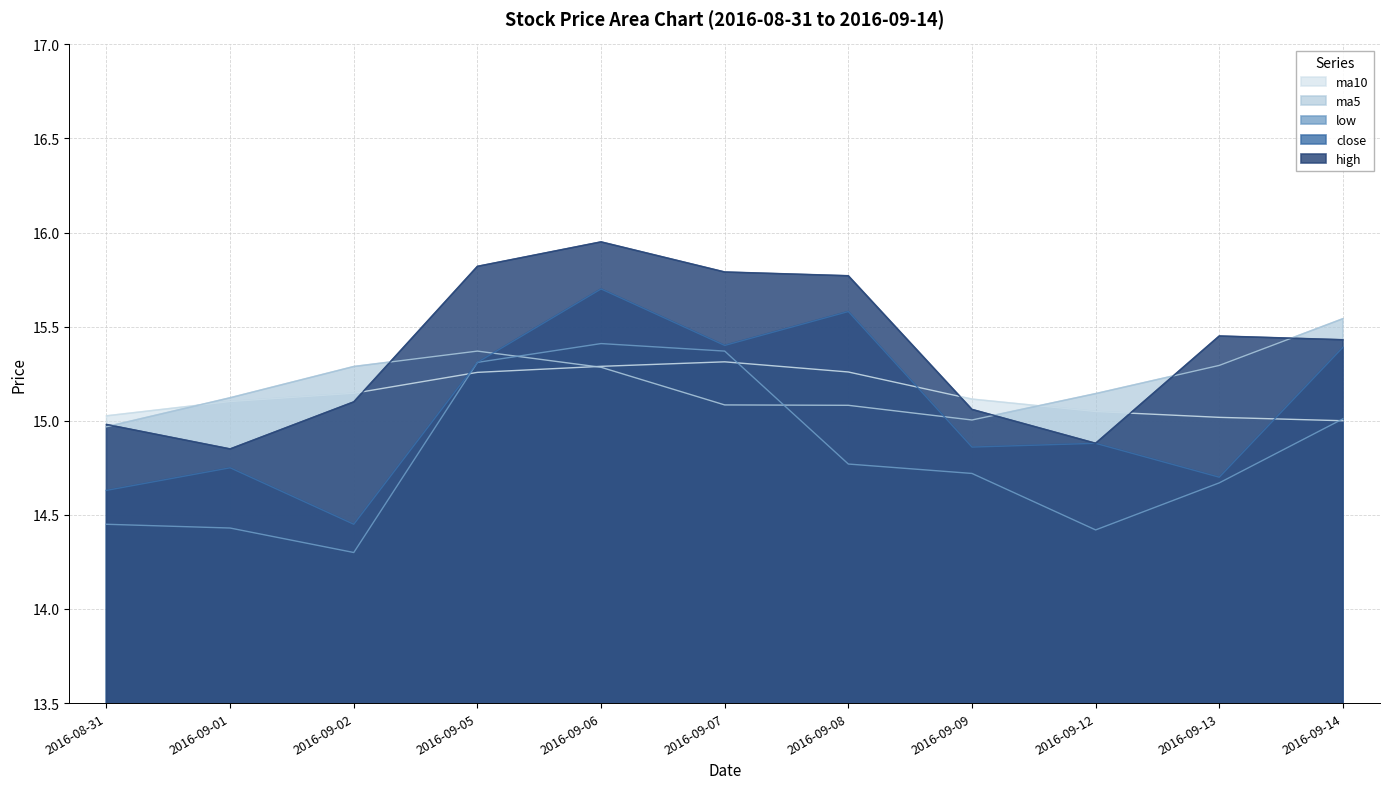

Which category has the lowest value across all series?

2016-09-02